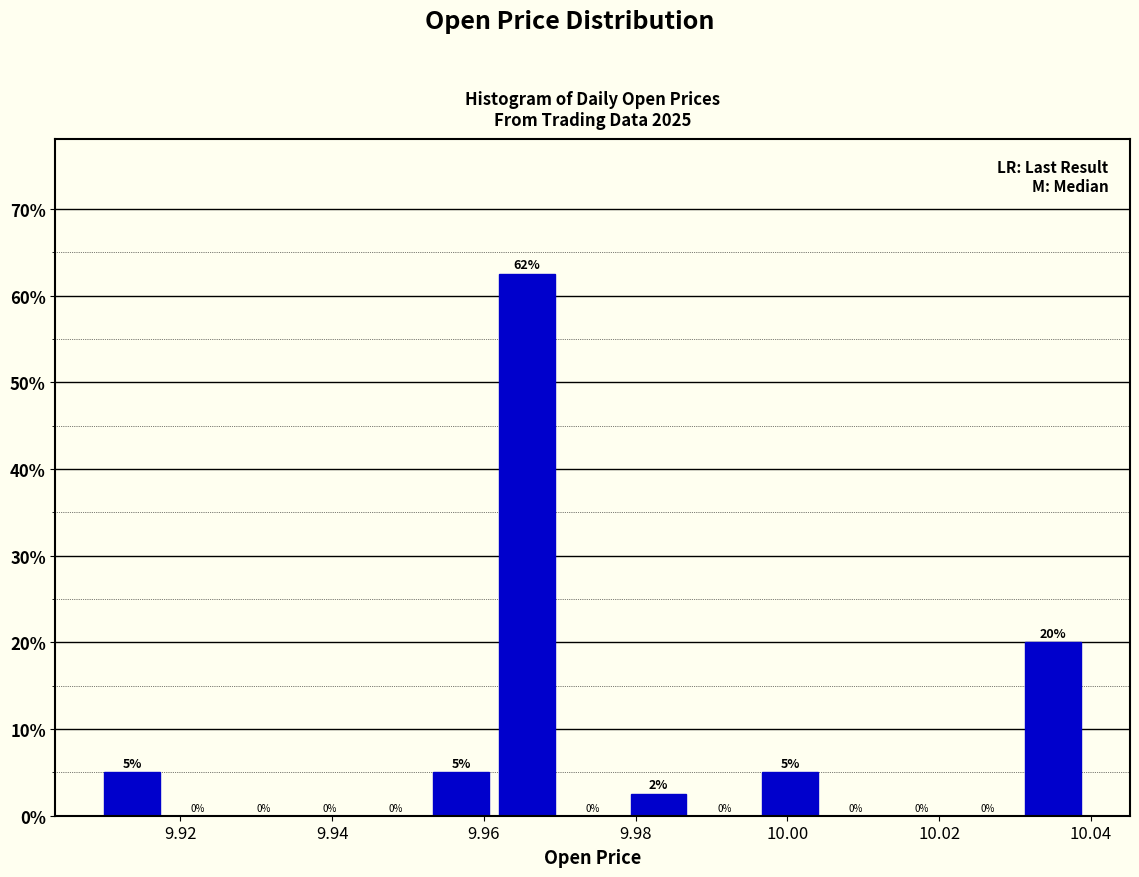

Which range on the x-axis has the tallest bar?

9.962 to 9.970